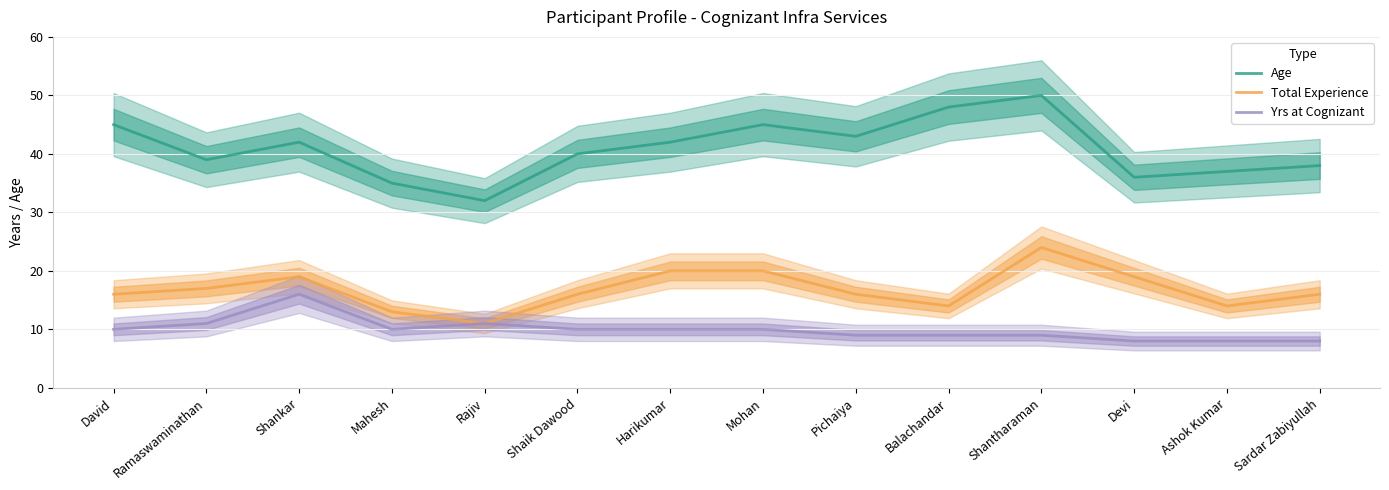

What is the value of the Age point at the 6th from the left?

40